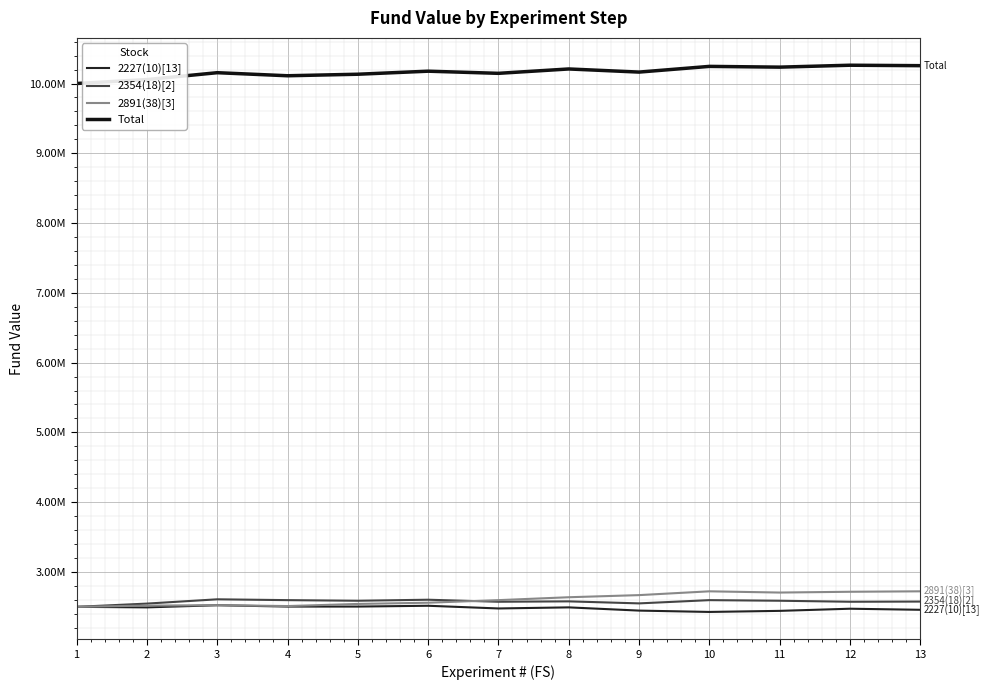

At 1, list the series in order from smallest to largest.

2227(10)[13], 2354(18)[2], 2891(38)[3], Total